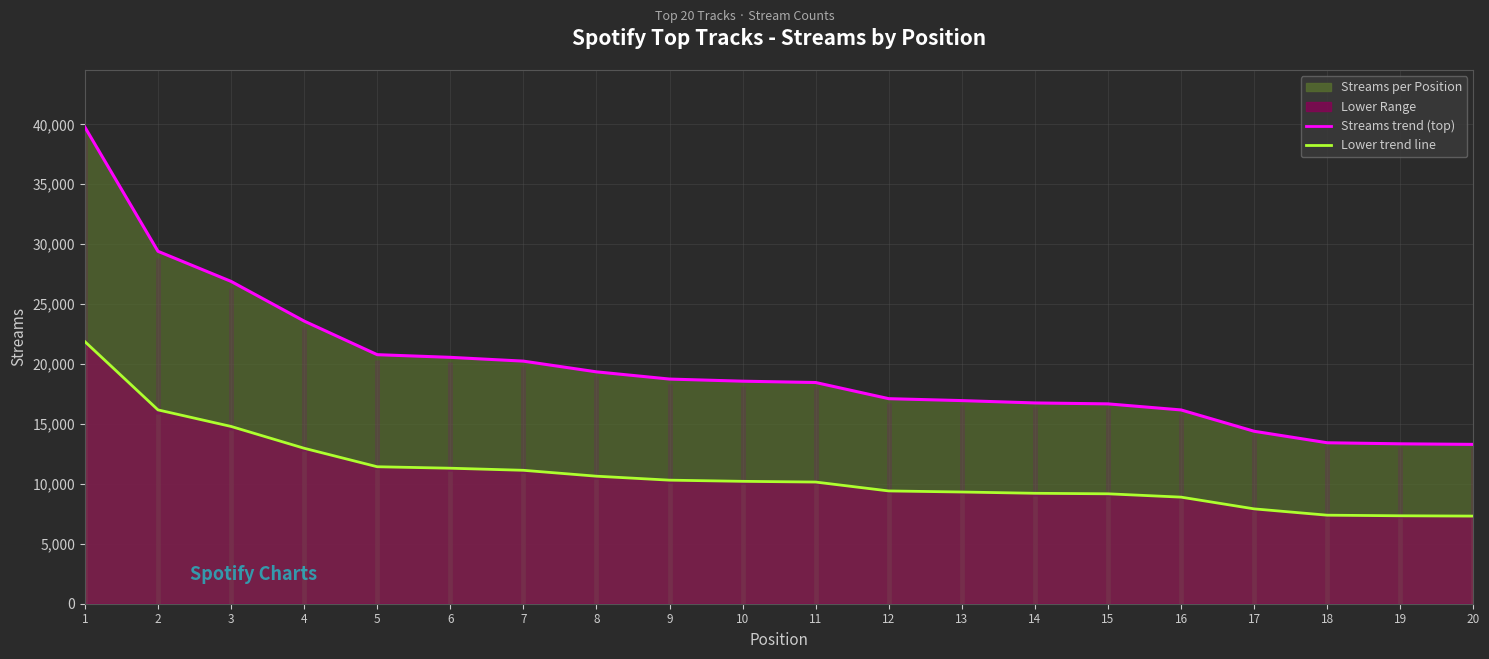

The value of Streams trend (top) at 12 is 10704.8. True or false?

False